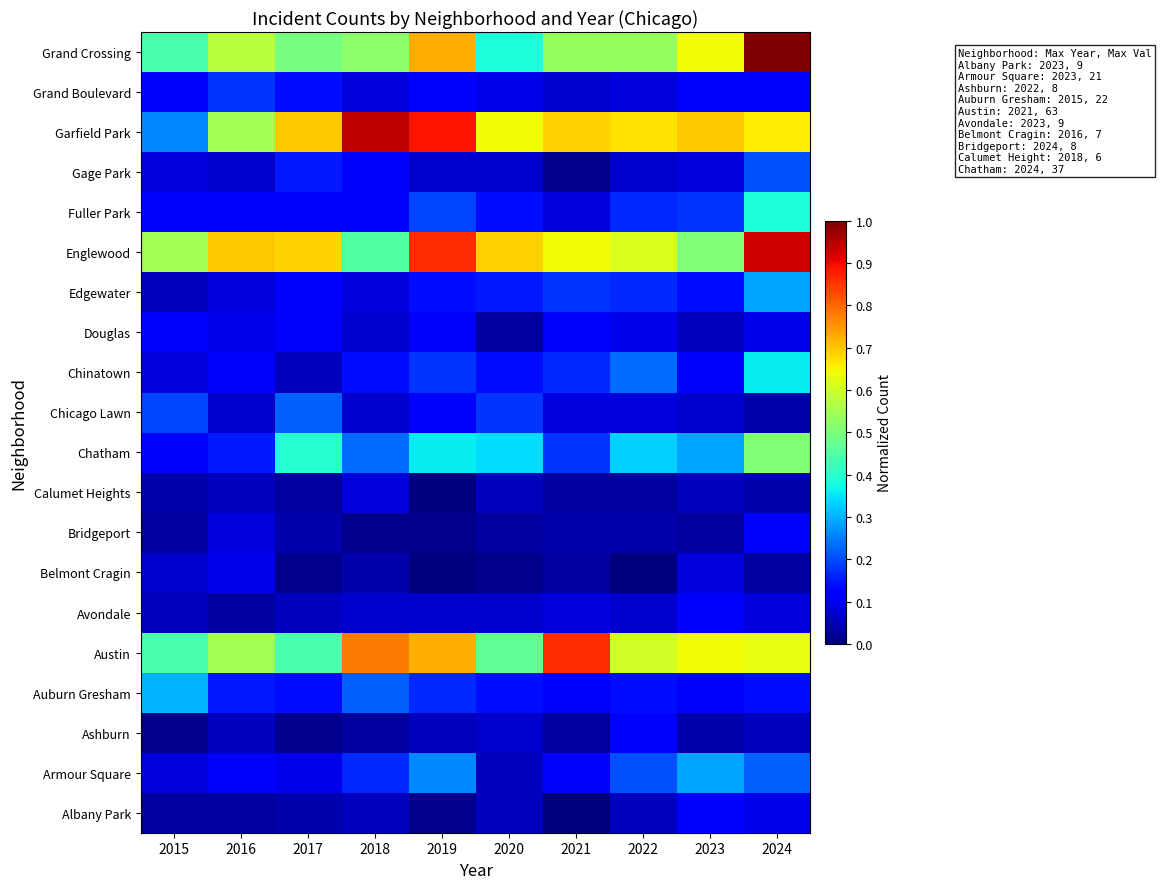

What is the greatest value displayed?

1.0